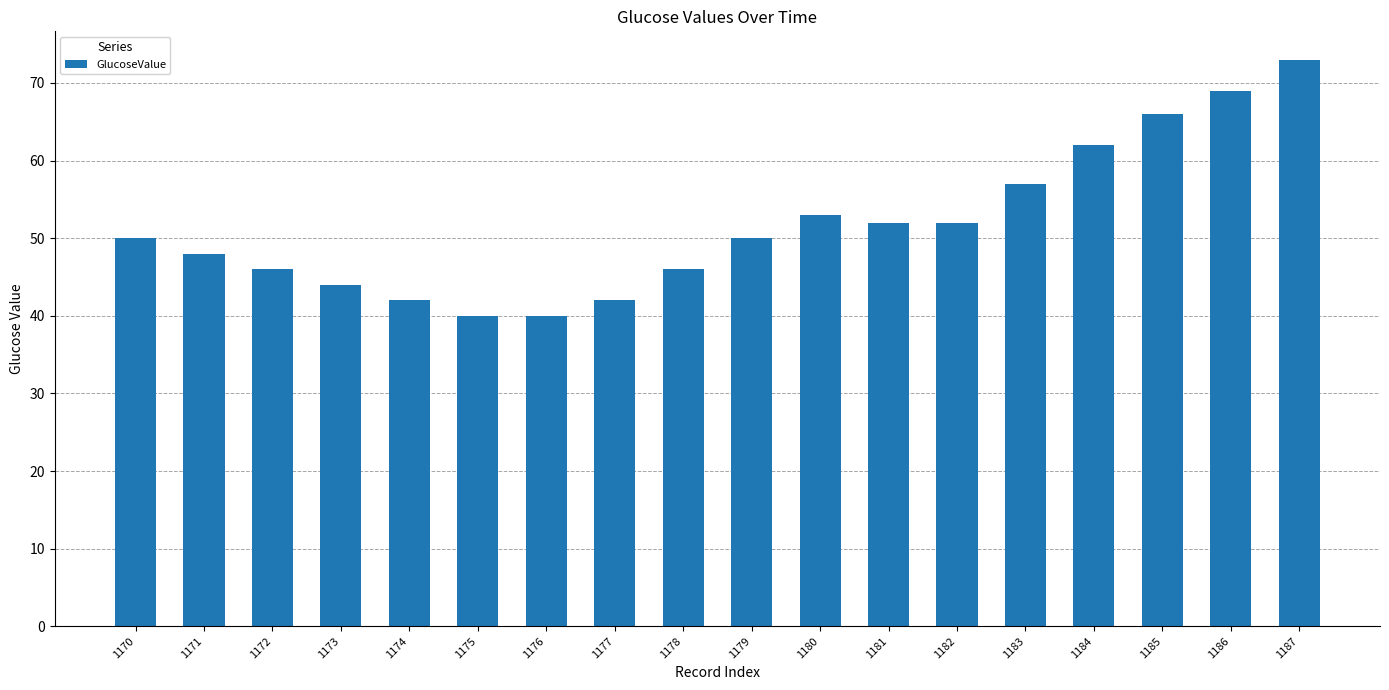

What is the sum of all values?

932